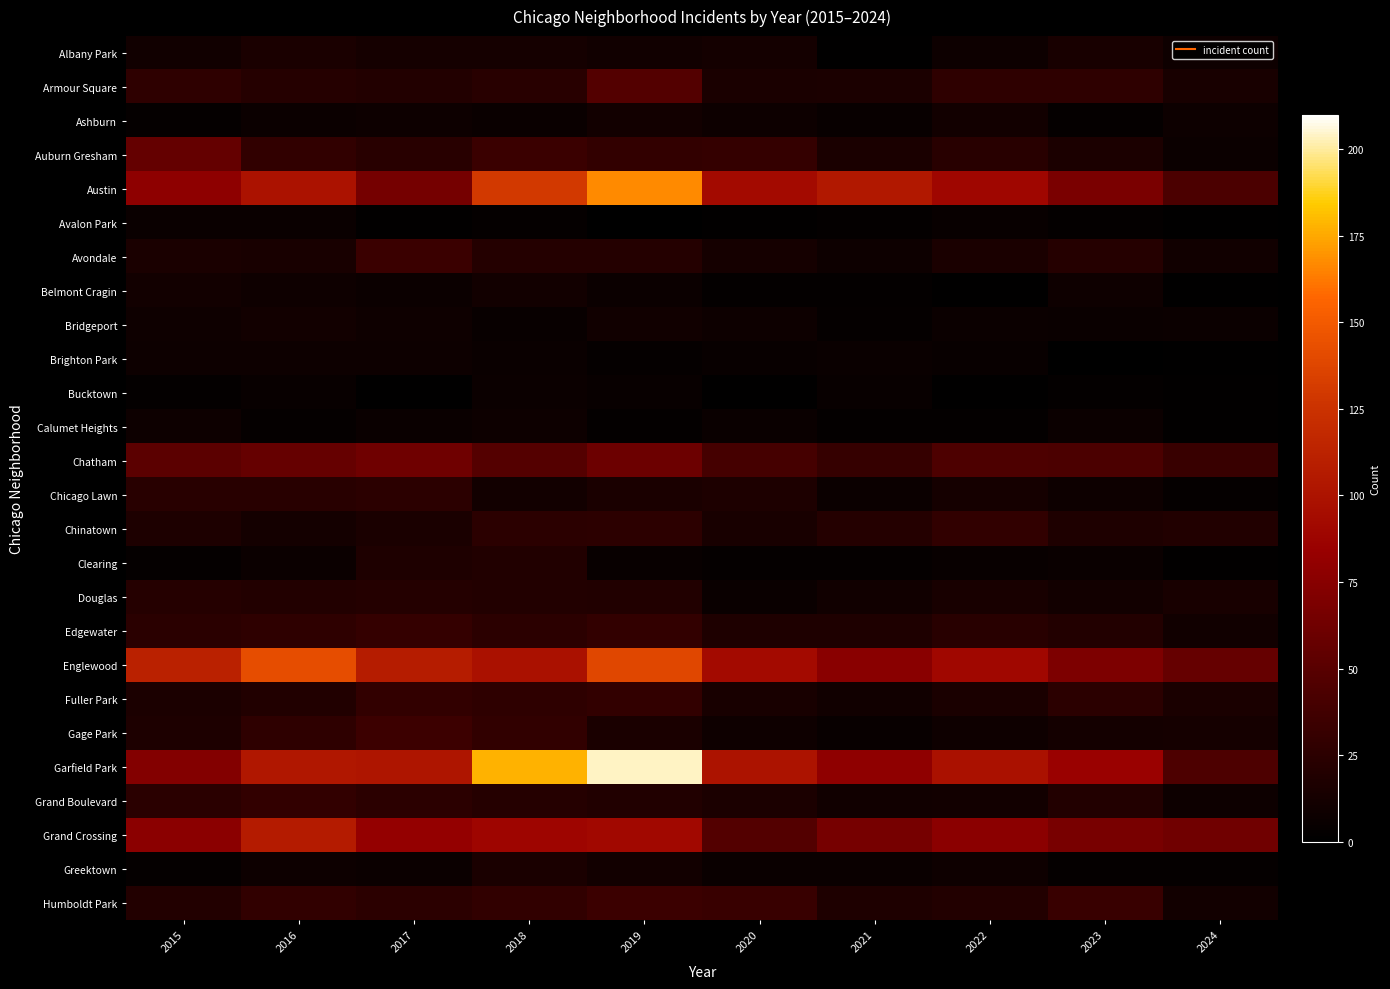

Which has a higher value, 2020 or 2019?

2020